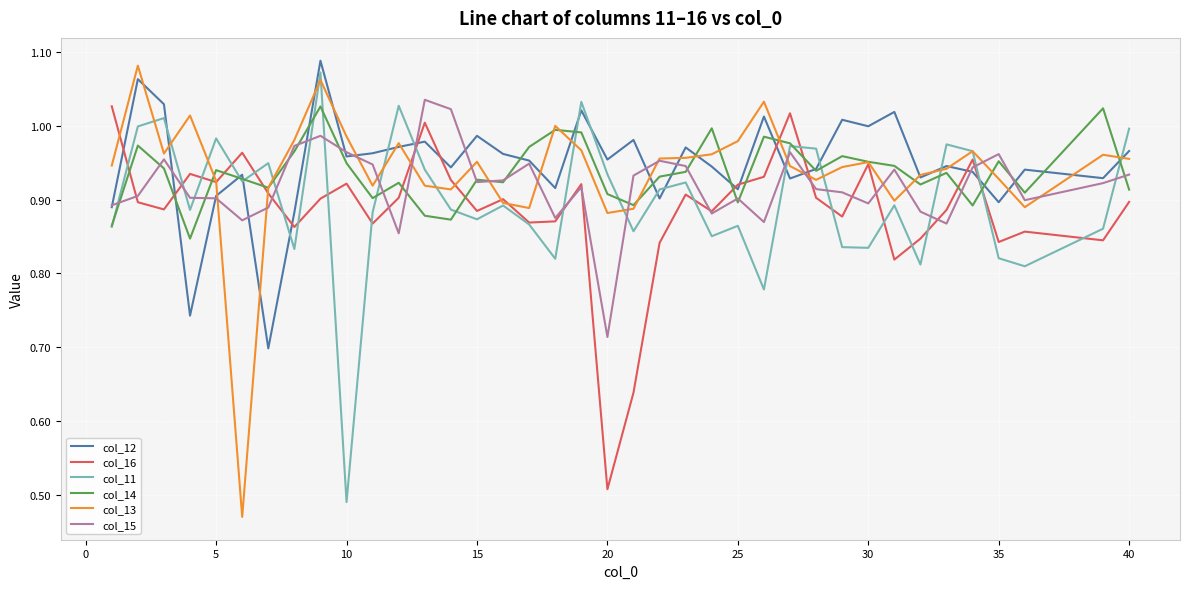

Which series has the largest total across all categories?

col_12